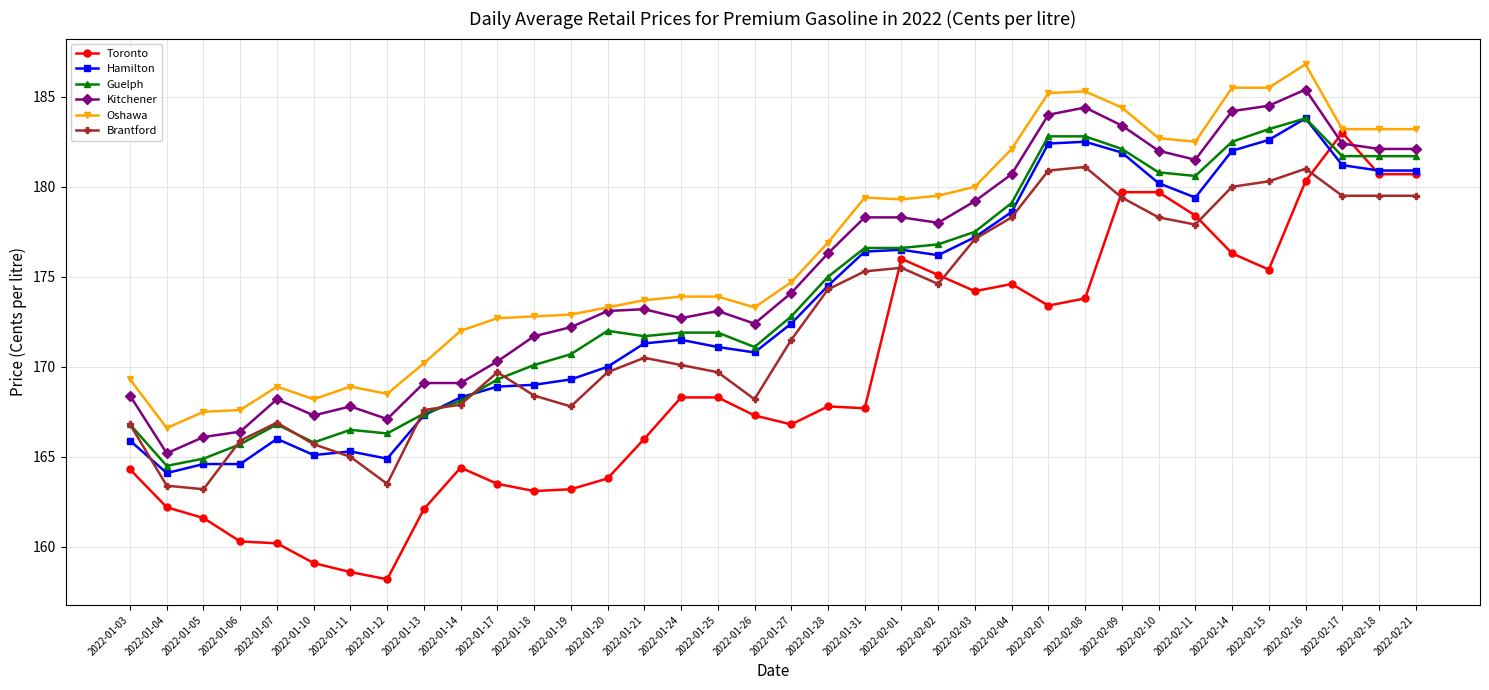

Where is the first local minimum for Oshawa?

2022-01-04